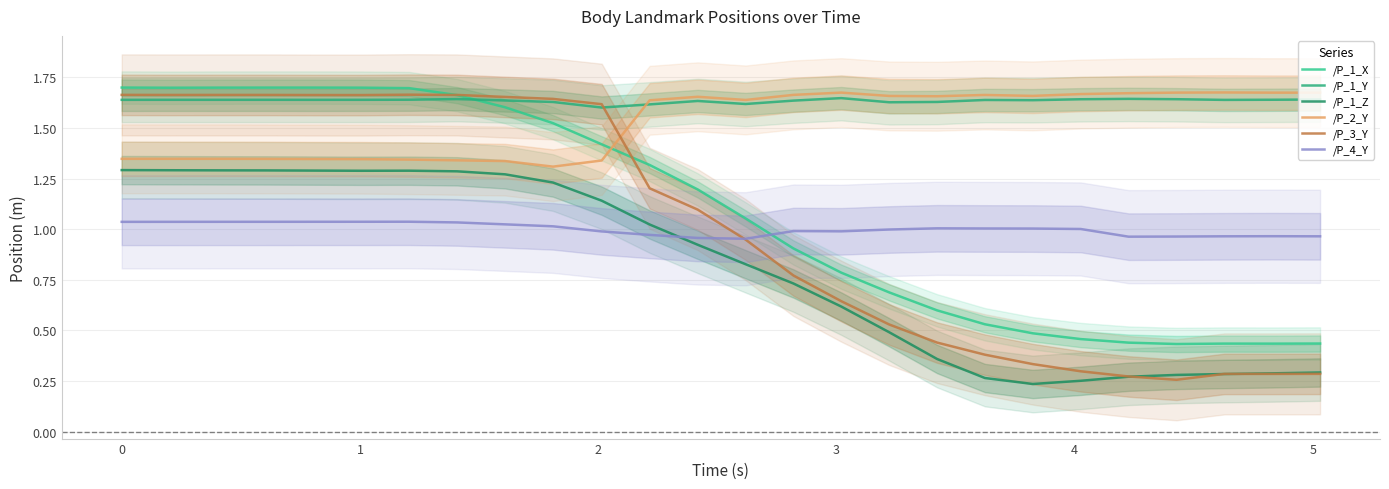

Does the chart have visible grid lines?

Yes